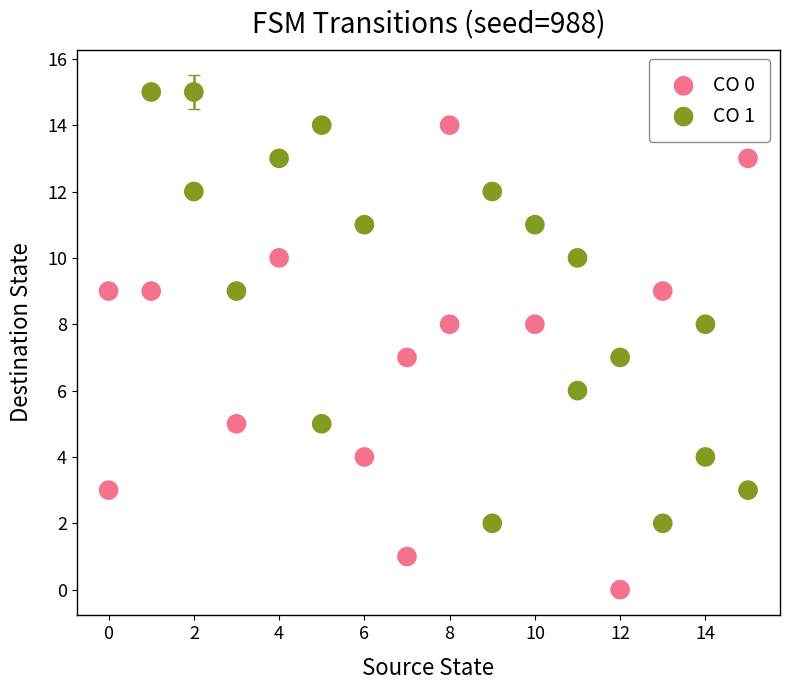

Which series contains the highest Y value?

CO 1